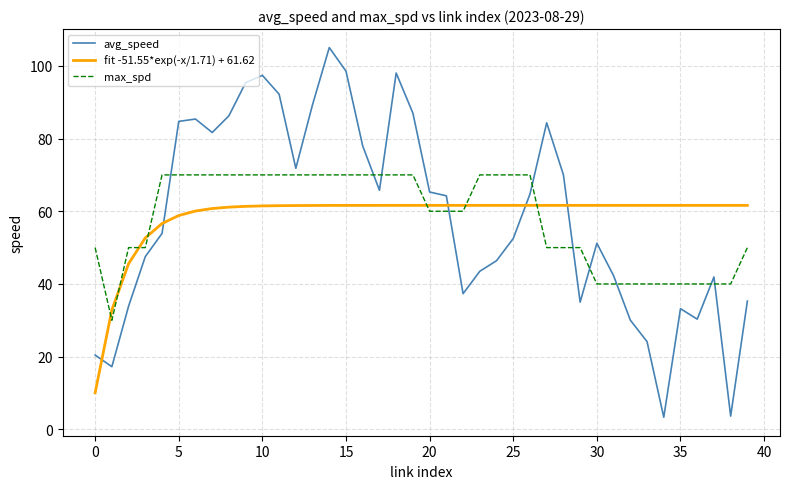

Rank the series by their maximum value, from highest to lowest.

avg_speed, max_spd, fit -51.55*exp(-x/1.71) + 61.62